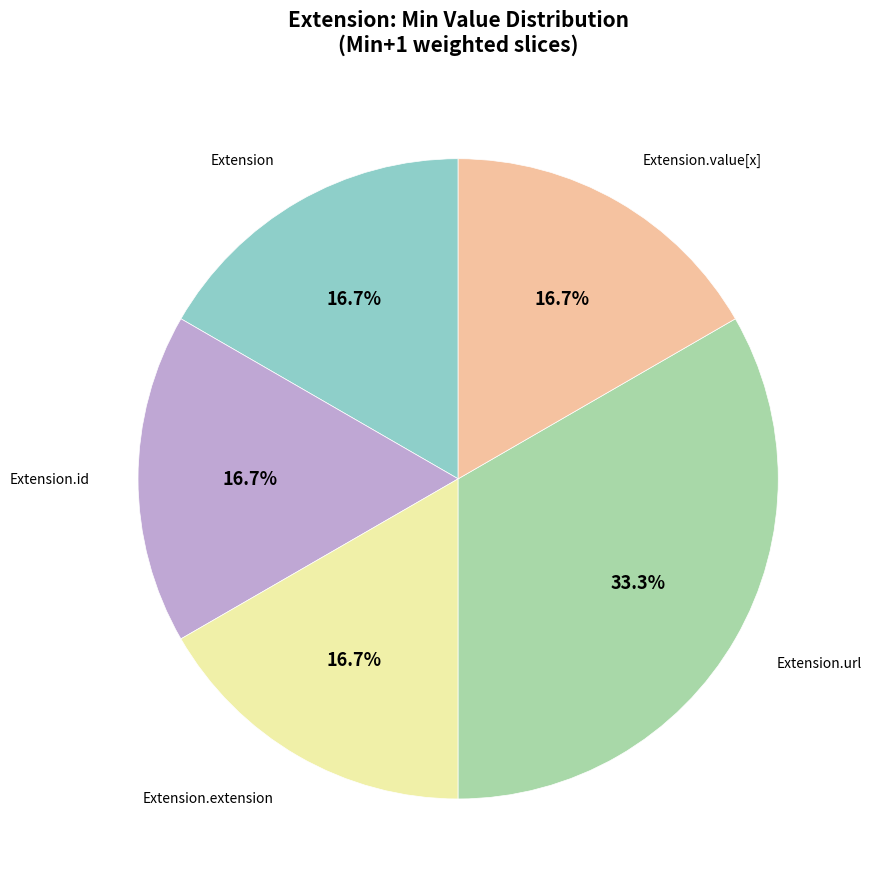

Does any single category account for the majority?

No